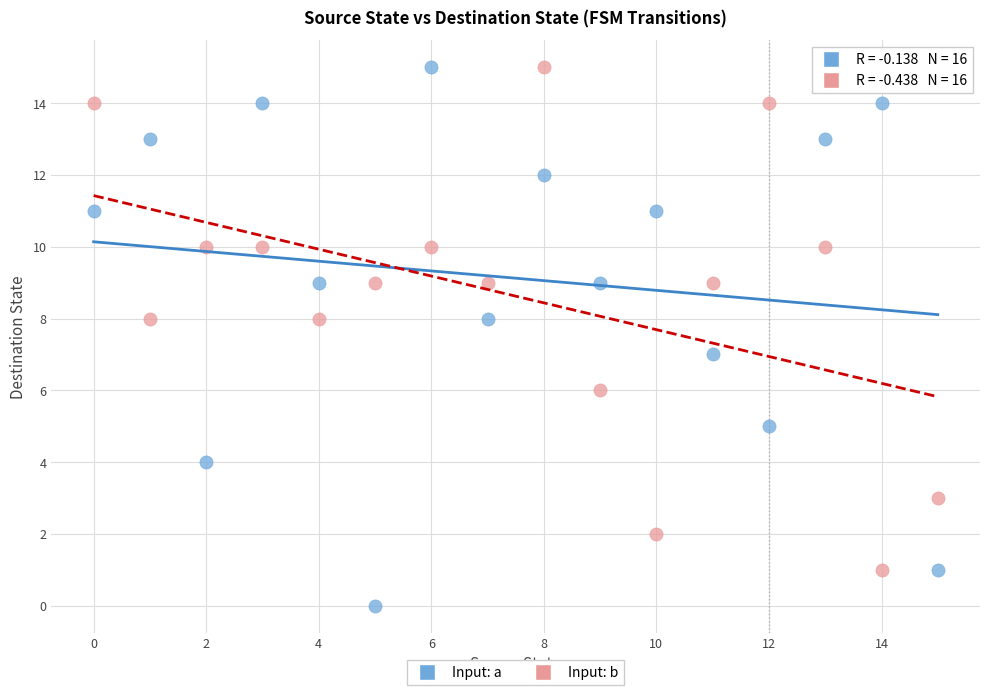

Which series contains the lowest Y value?

Input: a